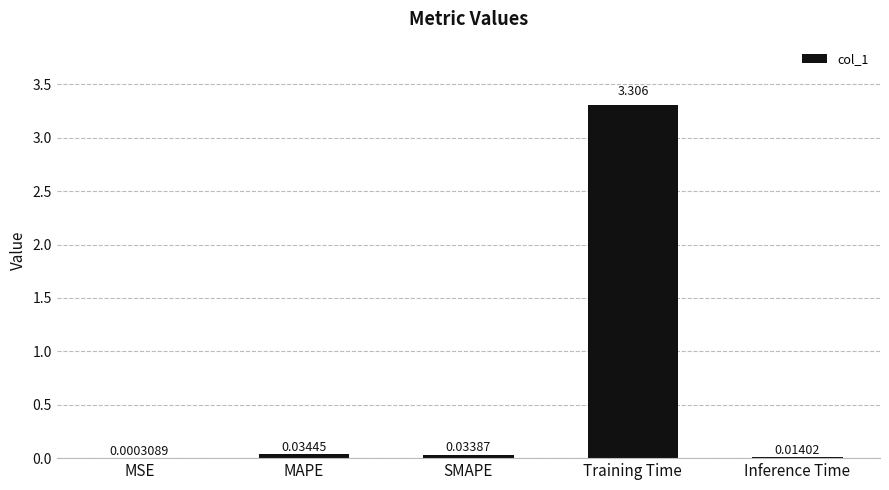

What is the sum of the values at SMAPE and Training Time?

3.3